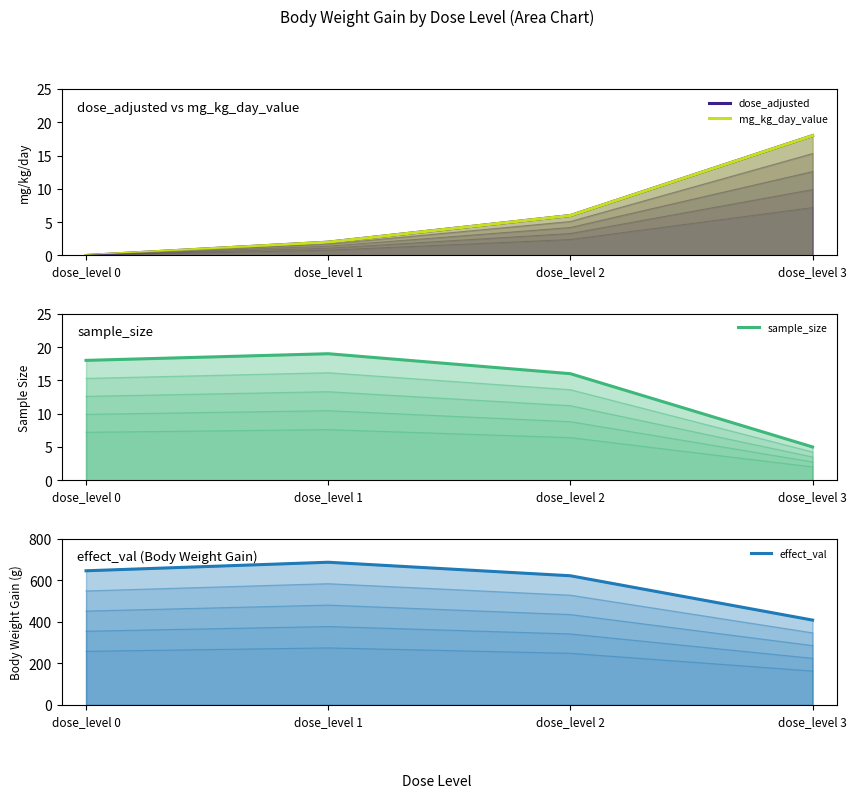

The value of sample_size at dose_level 3 is 9. True or false?

False